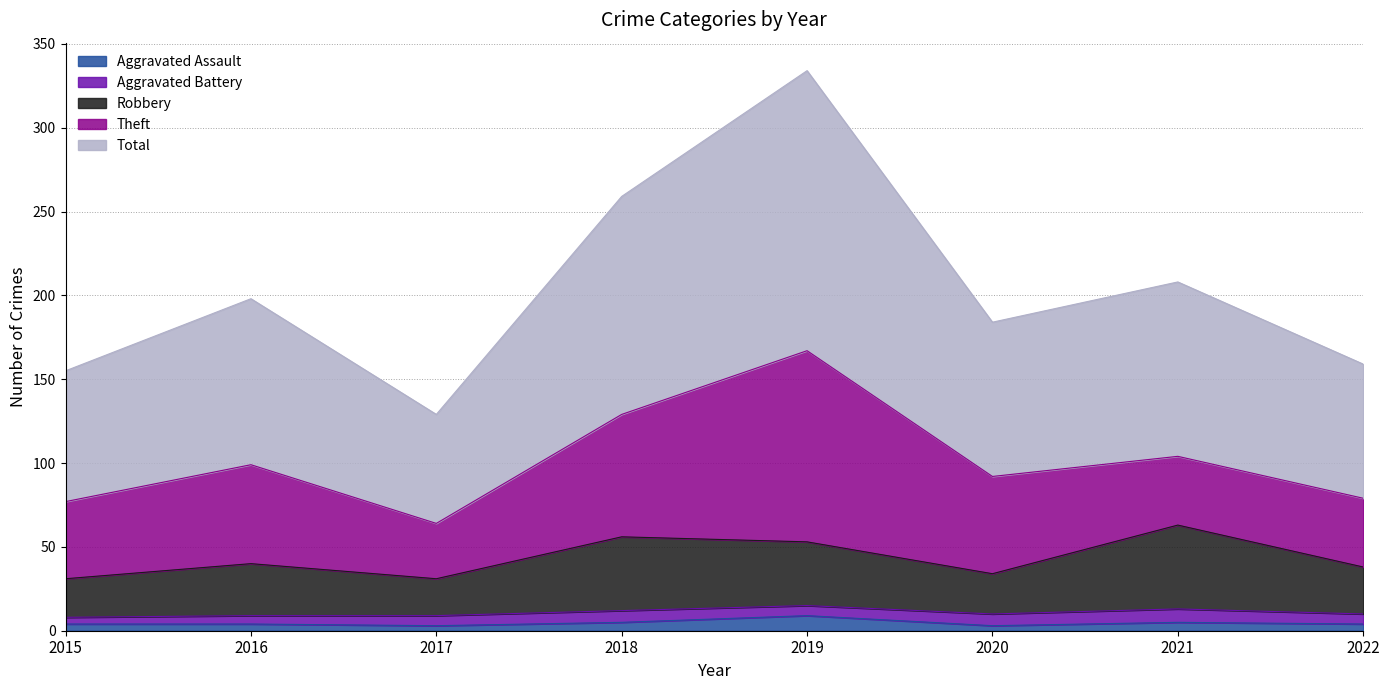

True or false: Aggravated Assault has a value of 9 at 2019.

True